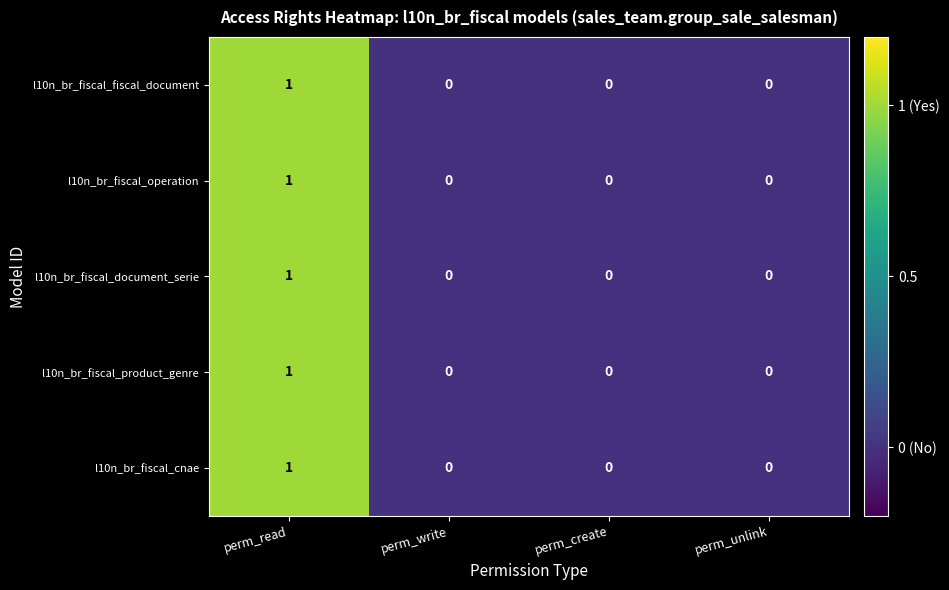

Count the number of data series in this chart.

5